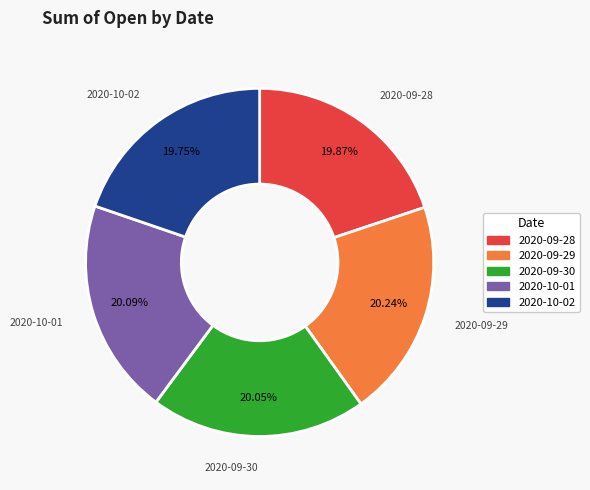

How many segments does this pie chart have?

5